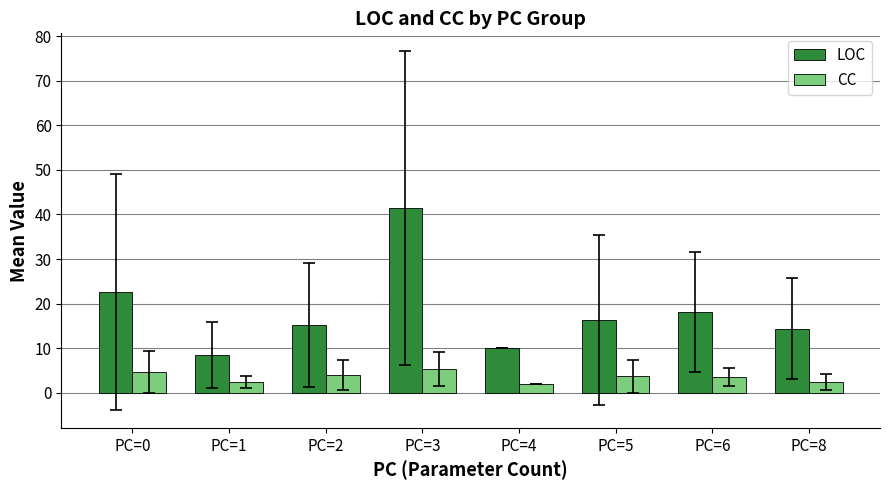

Which series has the widest spread of values?

LOC